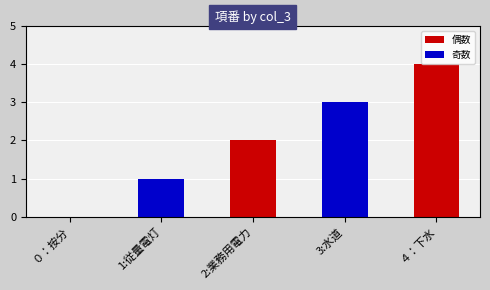

What is the approximate value at 2:業務用電力?

2